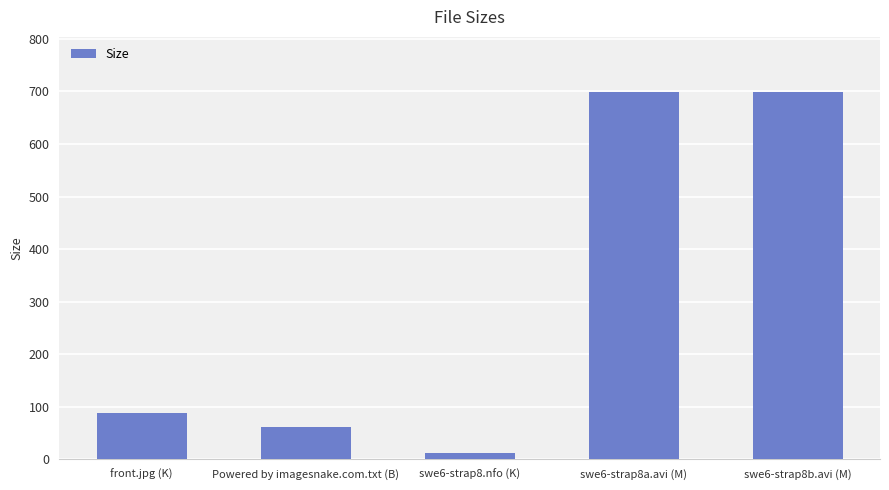

How many distinct data groups are displayed?

1